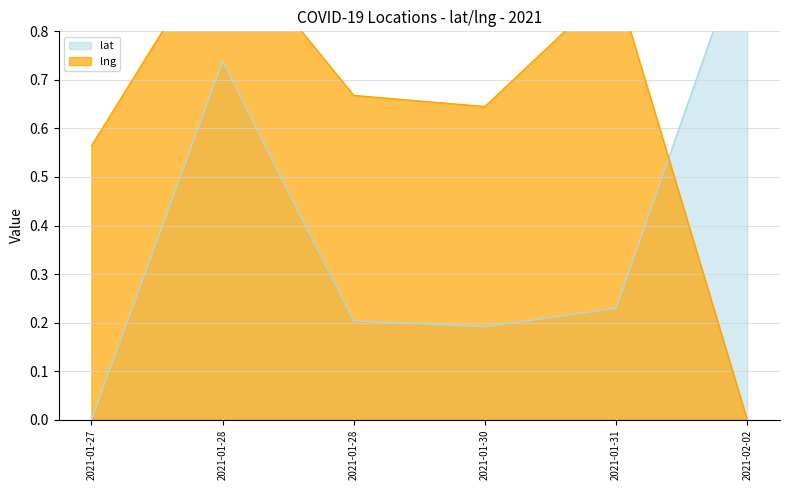

Does the chart have visible grid lines?

Yes